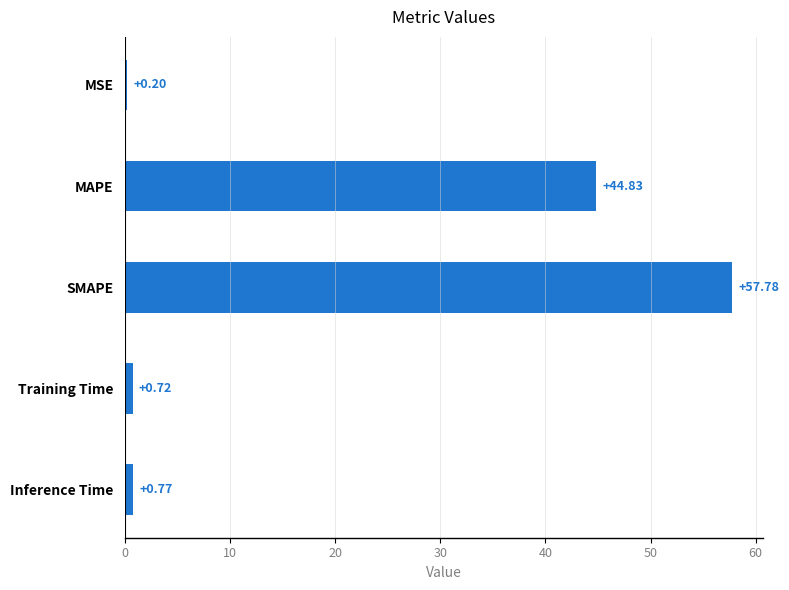

Where is the data nearest to the value 28?

MAPE